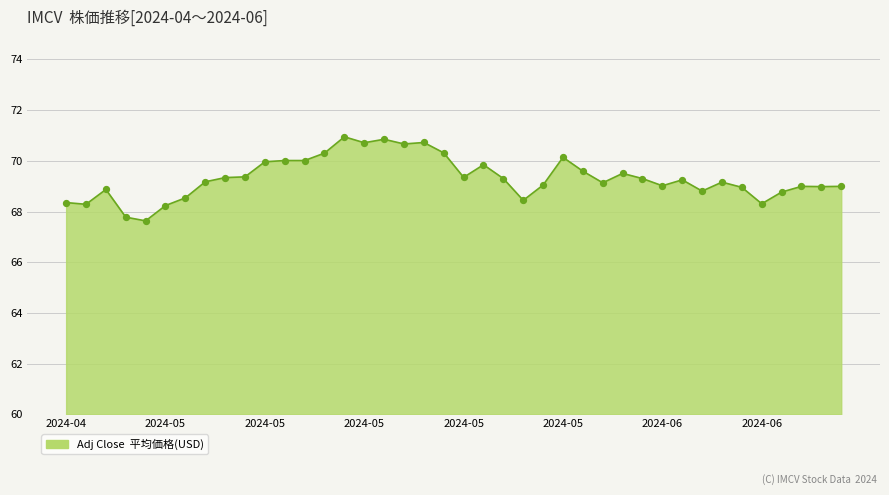

What is the smallest value displayed?

67.6